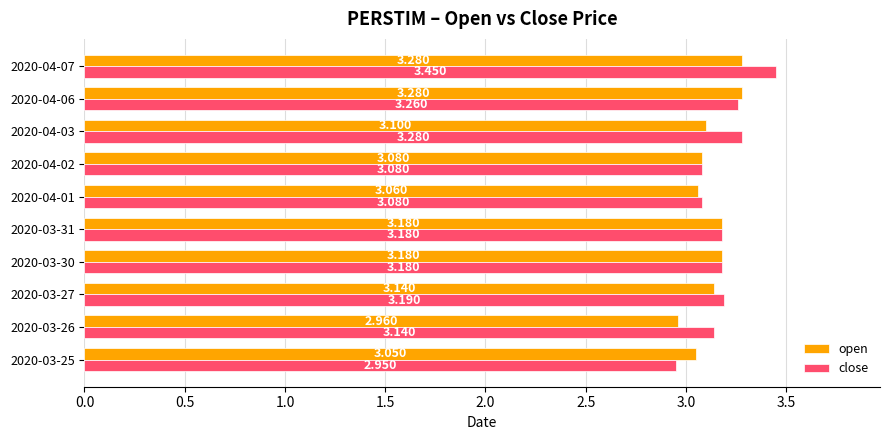

Is the value of open at 2020-04-06 greater than the value of close at 2020-03-25?

Yes